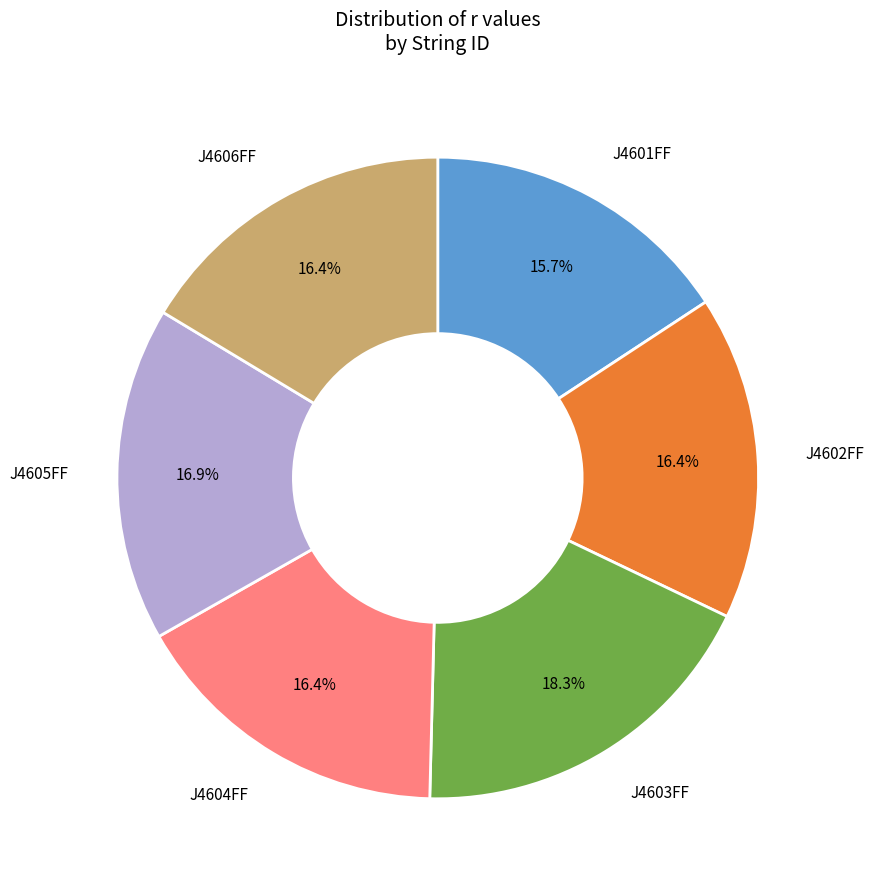

Is there a majority slice in this chart?

No